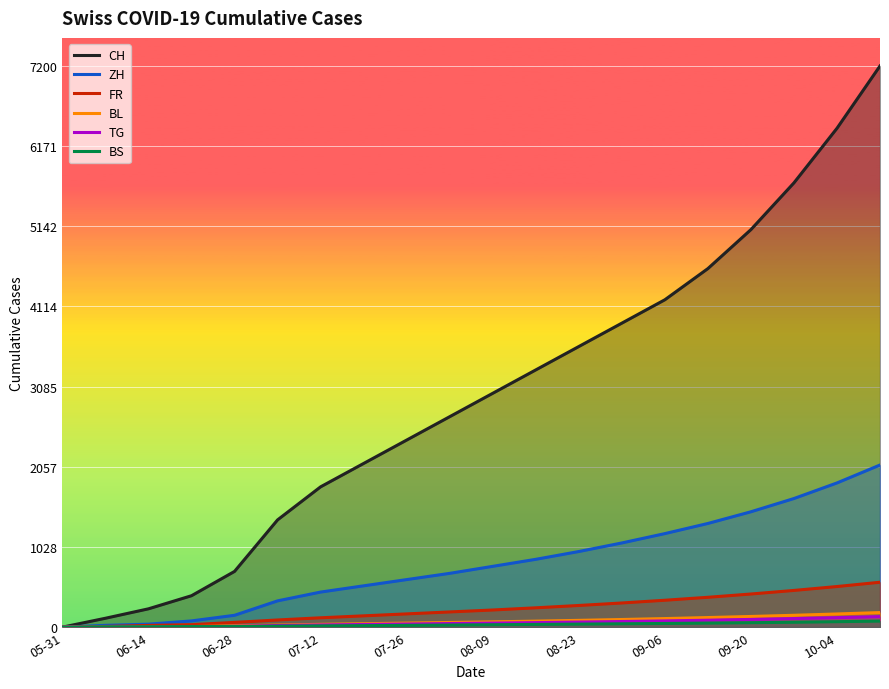

Is it true that ZH equals 51 at 07-12?

False